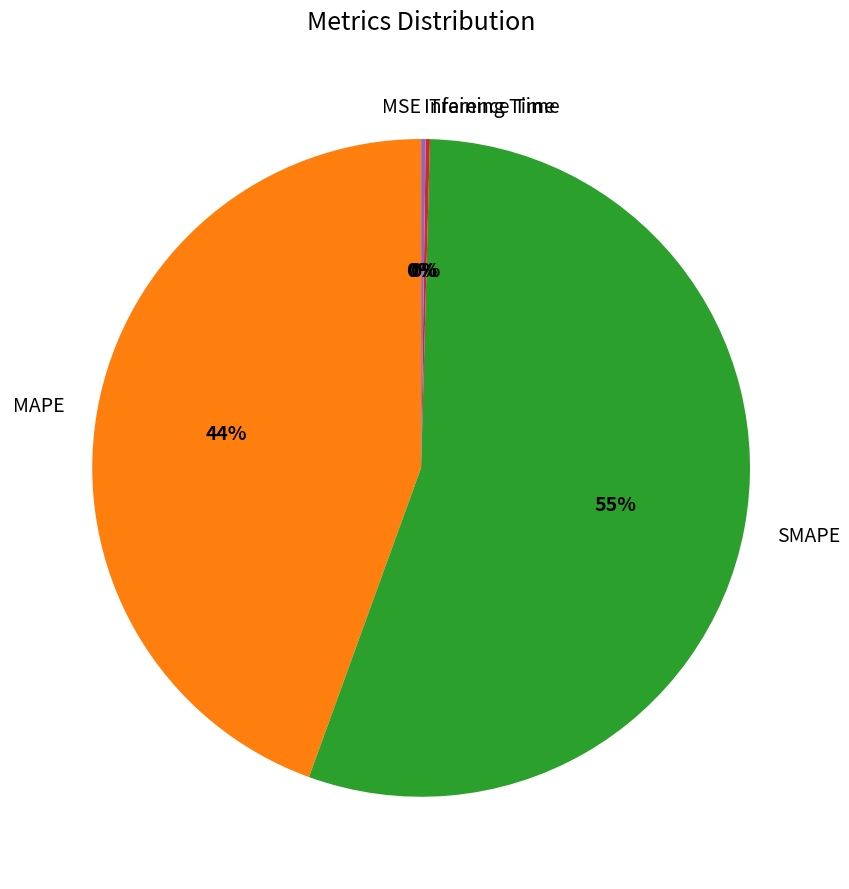

True or false: MAPE accounts for 30% of the total.

False